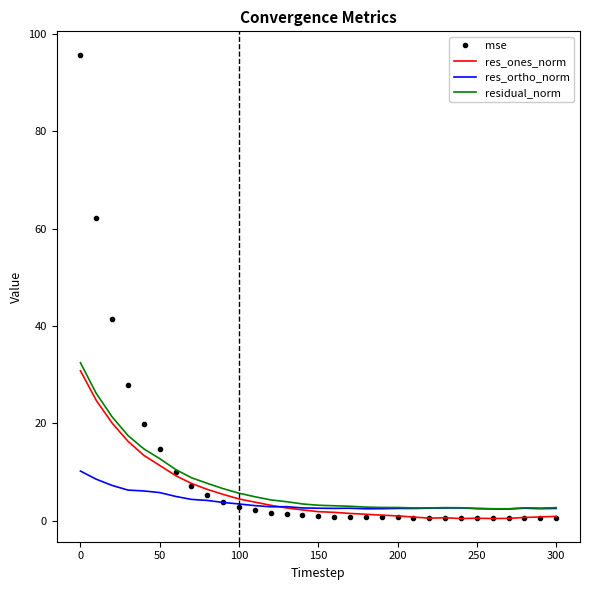

What is the smallest value displayed?

0.5